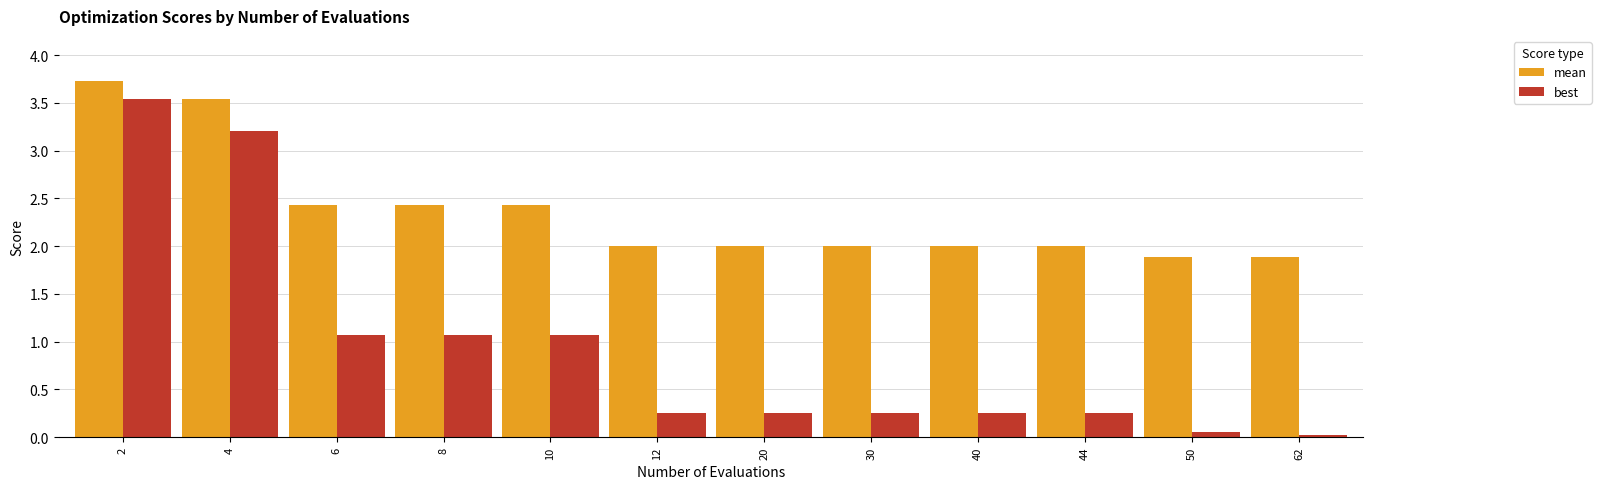

Which series changed the most between 8 and 30?

best